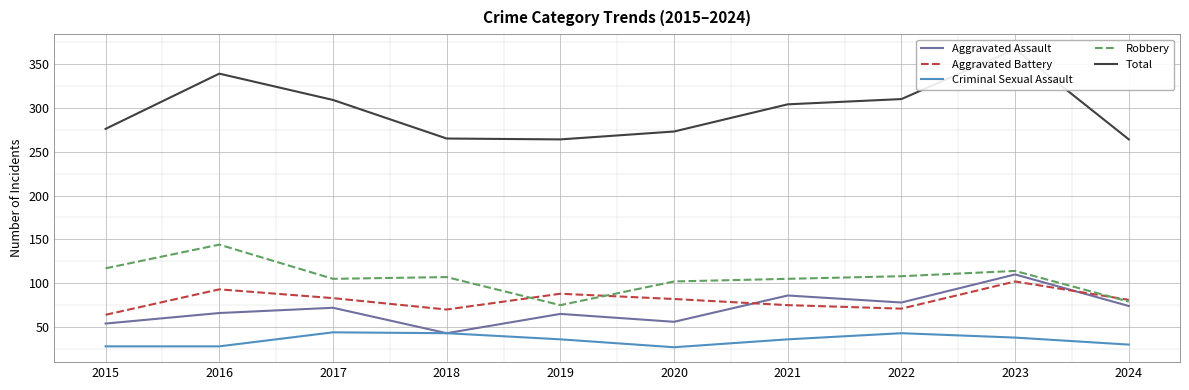

Reading right to left, what are all the values shown in this chart?

Aggravated Assault: 74	110	78	86	56	65	43	72	66	54
Aggravated Battery: 81	102	71	75	82	88	70	83	93	64
Criminal Sexual Assault: 30	38	43	36	27	36	43	44	28	28
Robbery: 79	114	108	105	102	75	107	105	144	117
Total: 264	367	310	304	273	264	265	309	339	276